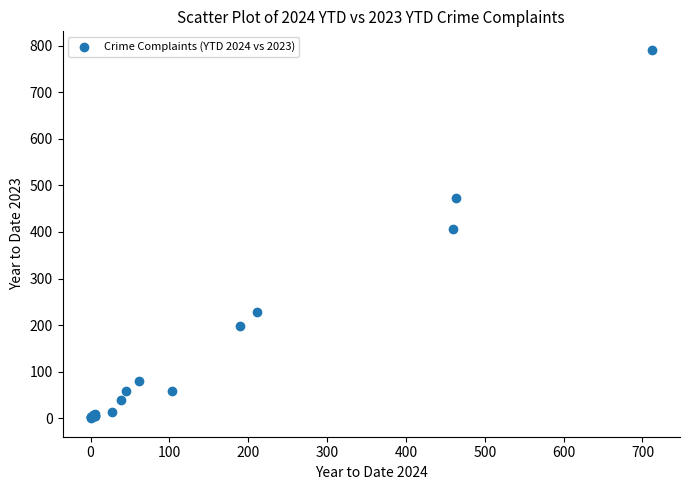

What Y value in the scatter plot is closest to 395?

407